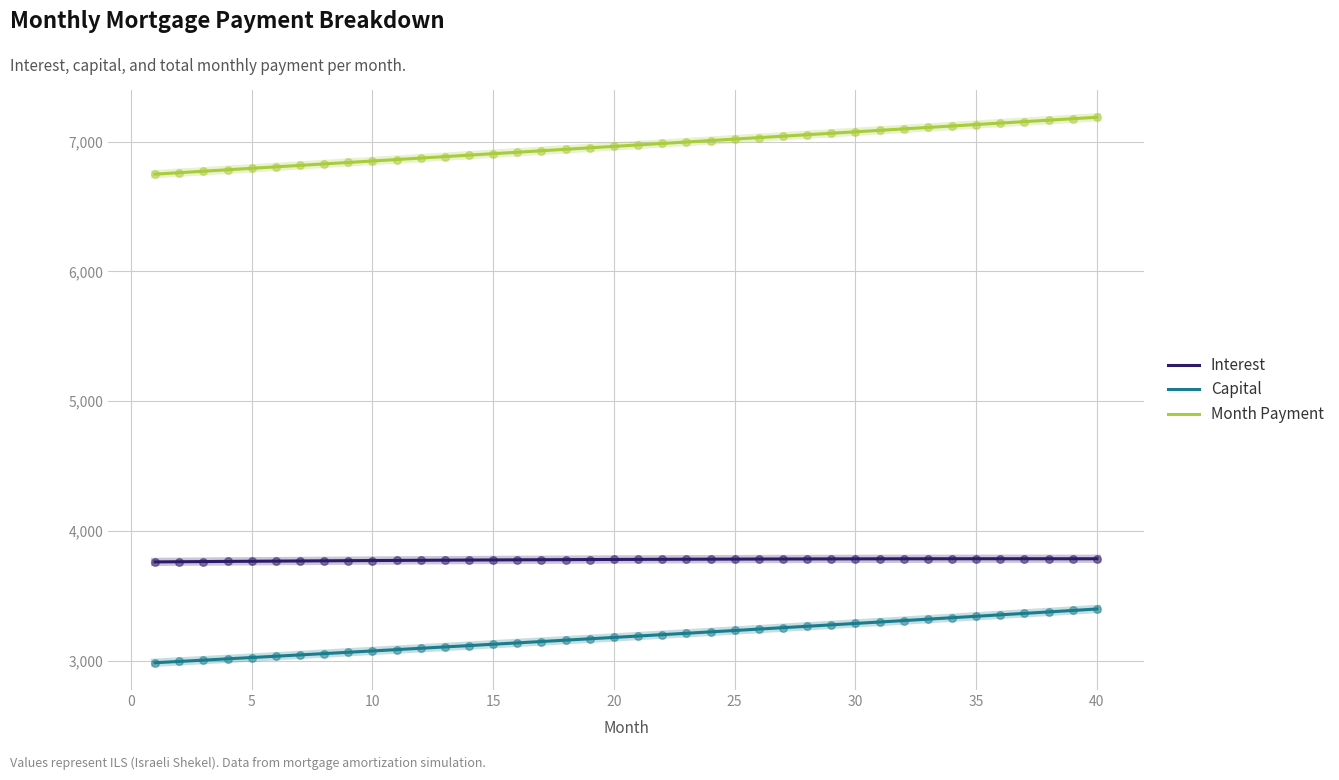

Which series has the largest total across all categories?

Month Payment